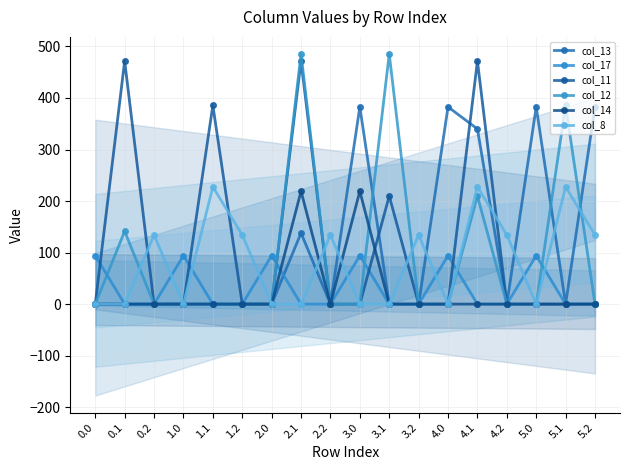

How many values in col_11 are above zero?

5